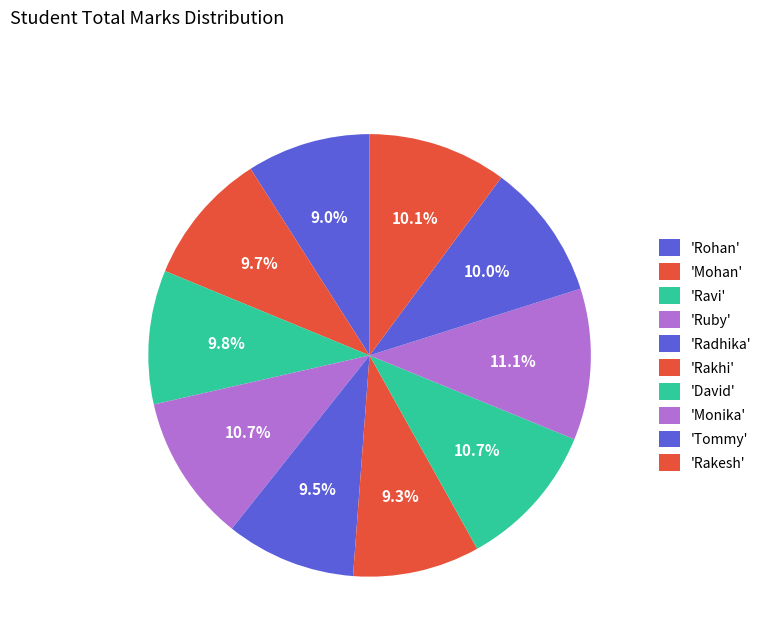

Which category has the smallest portion of the pie?

Rohan